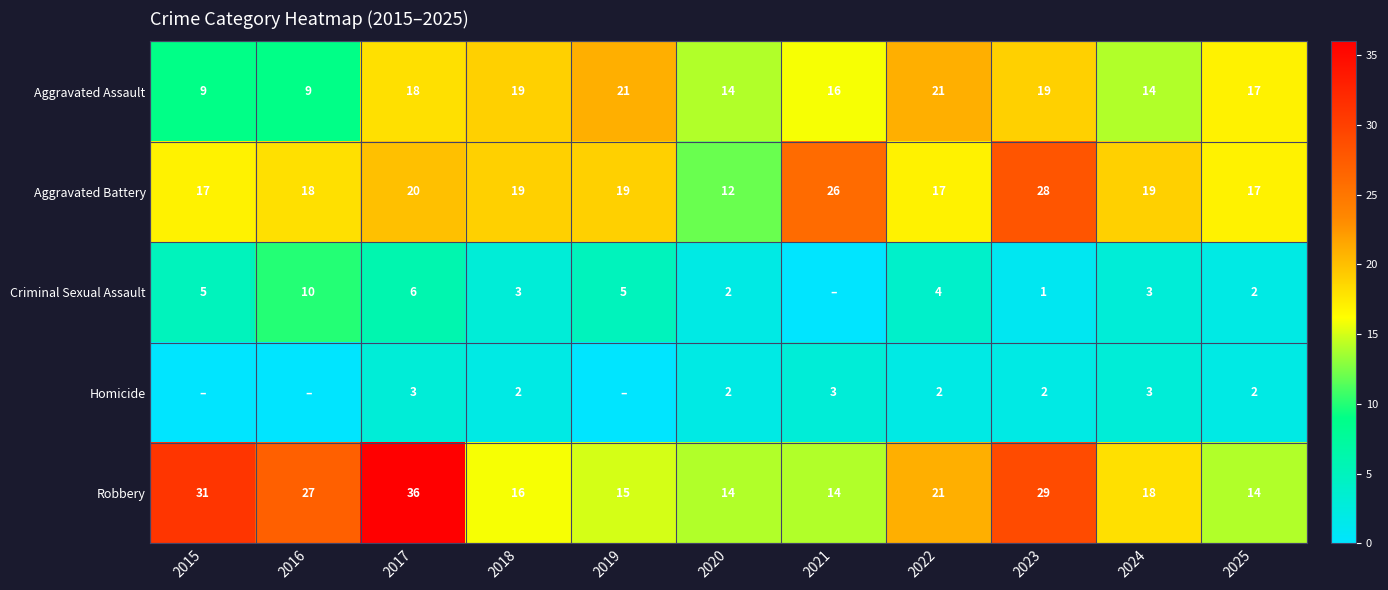

Which category has the highest value in the Robbery series?

2017